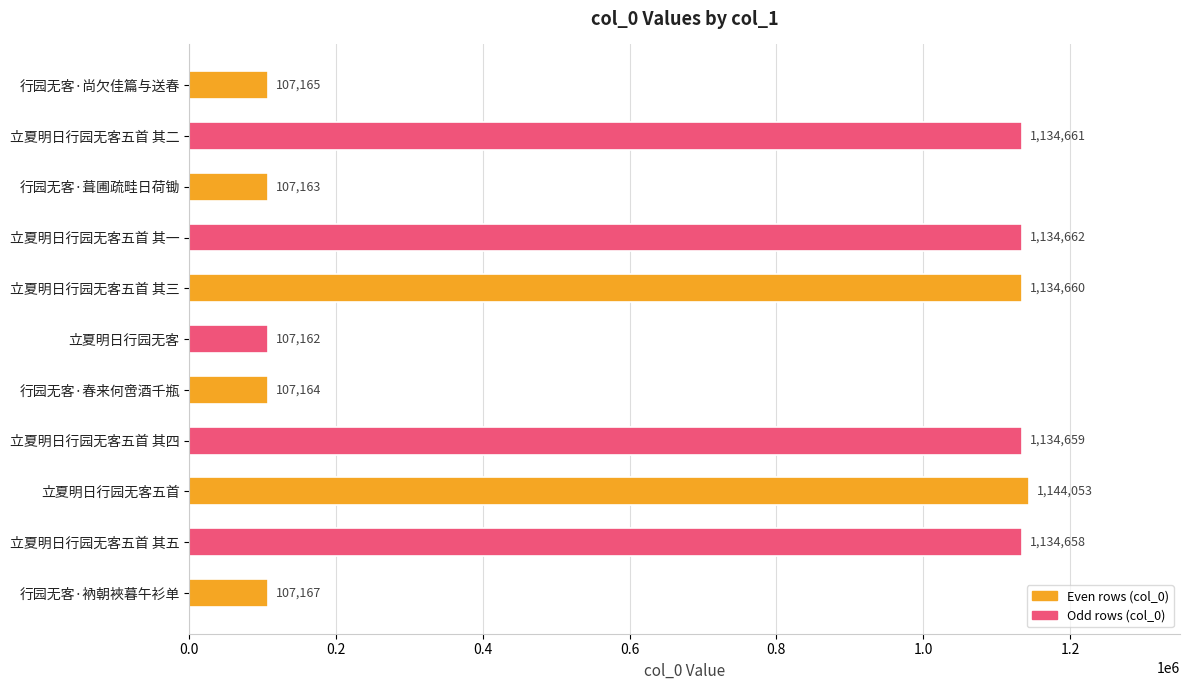

Rank the categories by value from lowest to highest.

立夏明日行园无客, 行园无客·葺圃疏畦日荷锄, 行园无客·春来何啻酒千瓶, 行园无客·尚欠佳篇与送春, 行园无客·衲朝裌暮午衫单, 立夏明日行园无客五首 其五, 立夏明日行园无客五首 其四, 立夏明日行园无客五首 其三, 立夏明日行园无客五首 其二, 立夏明日行园无客五首 其一, 立夏明日行园无客五首